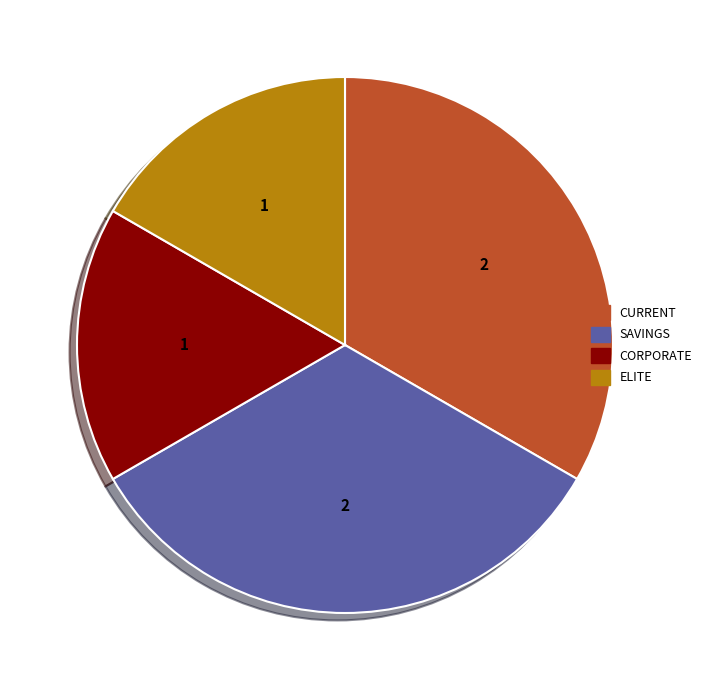

Do SAVINGS and CURRENT together represent more than half of the pie?

Yes